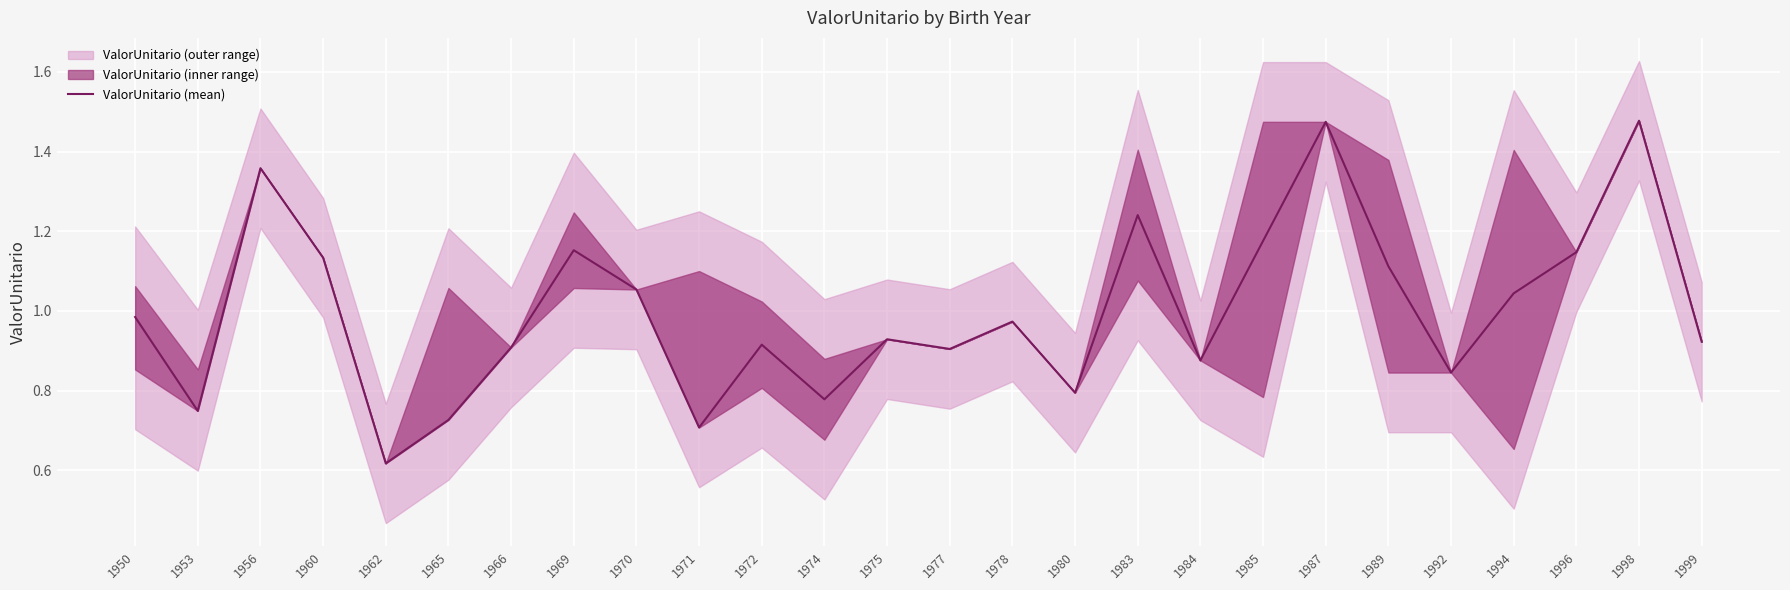

Reading left to right, what are all the values shown in this chart?

1950=1.0	1953=0.7	1956=1.4	1960=1.1	1962=0.6	1965=0.7	1966=0.9	1969=1.2	1970=1.1	1971=0.7	1972=0.9	1974=0.8	1975=0.9	1977=0.9	1978=1.0	1980=0.8	1983=1.2	1984=0.9	1985=1.2	1987=1.5	1989=1.1	1992=0.8	1994=1.0	1996=1.1	1998=1.5	1999=0.9